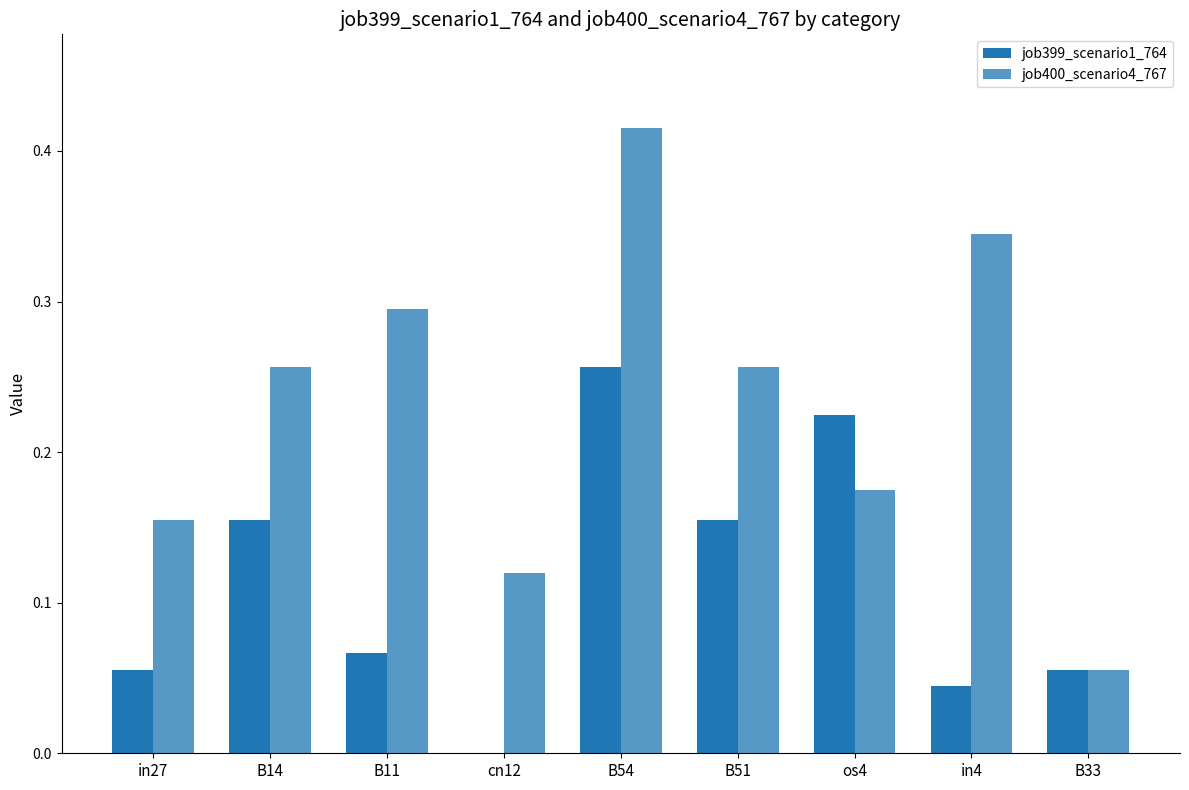

Which label corresponds to the largest value in the chart?

B54